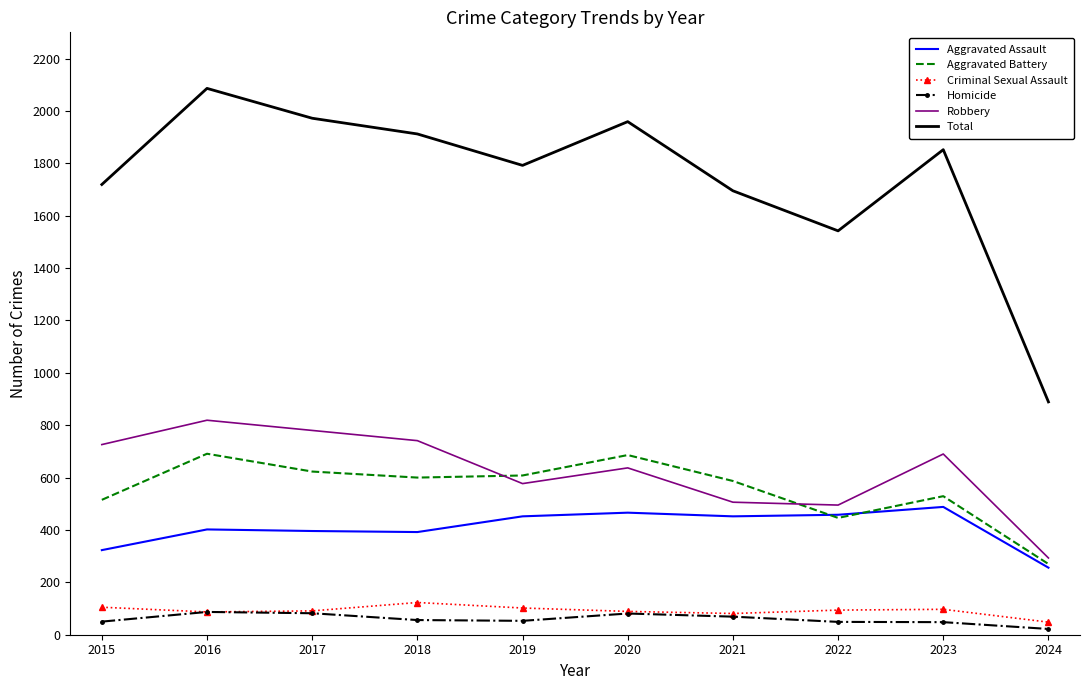

What is the approximate value of Aggravated Assault at 2017, to the nearest 5?

395